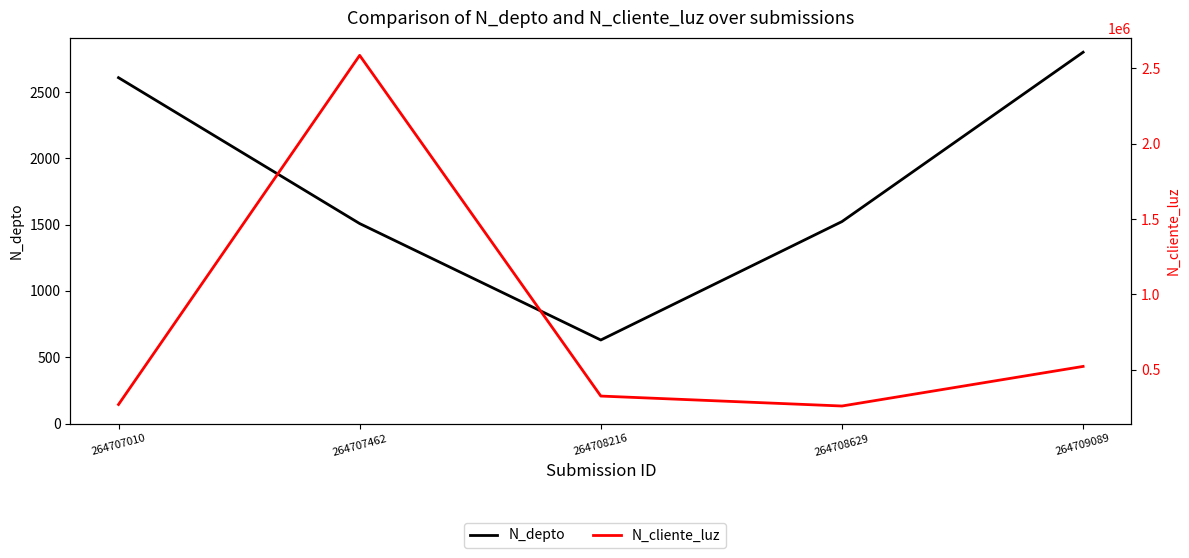

Does the chart display data point markers on the line(s)?

No